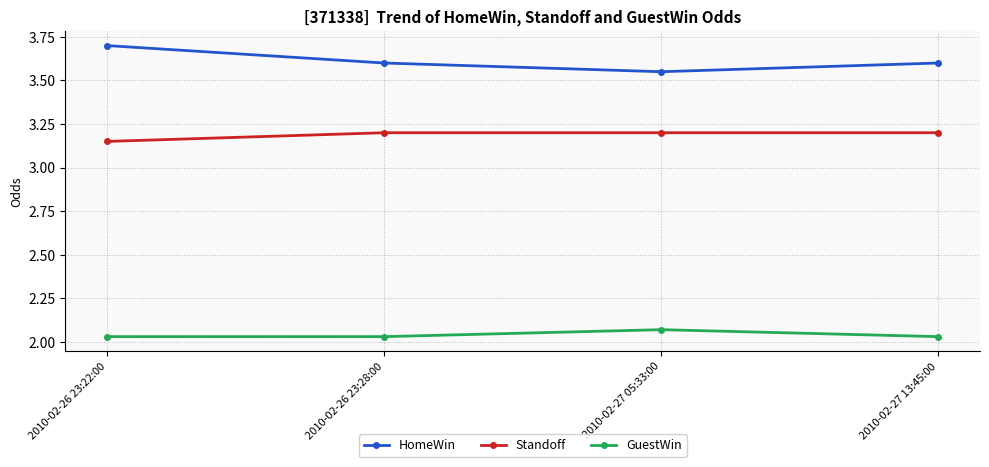

What is the total value across all series at 2010-02-27 05:33:00?

8.8